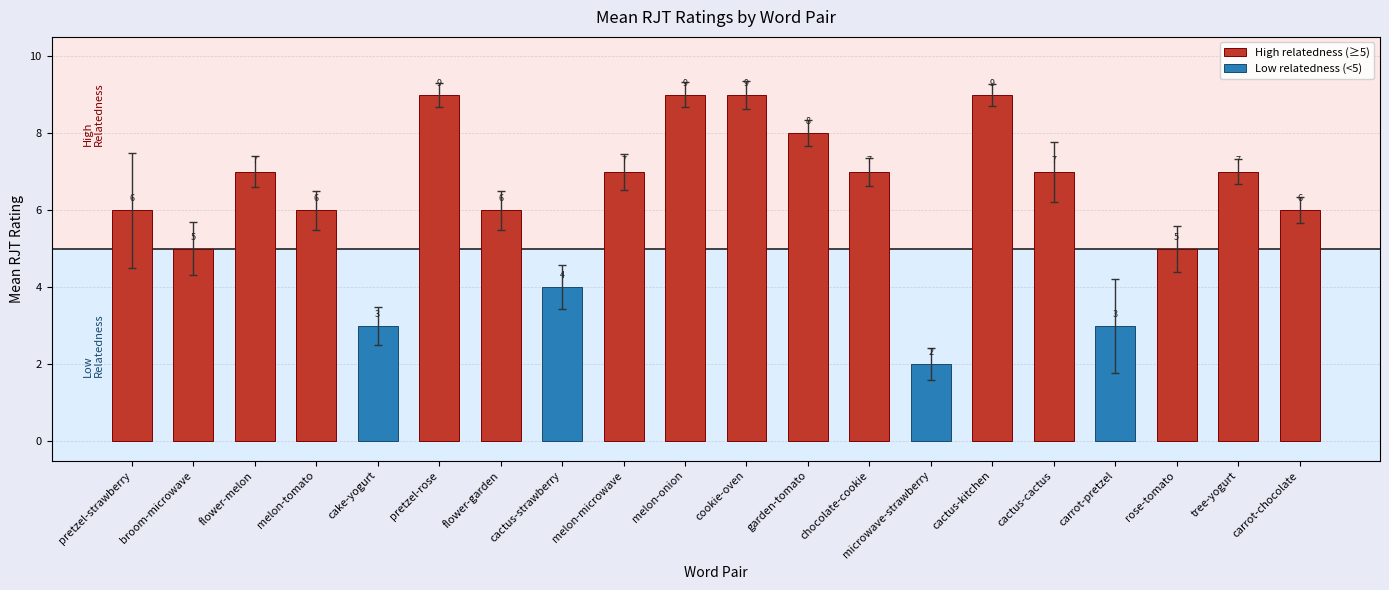

At which category does the chart reach its minimum across all series?

microwave-strawberry